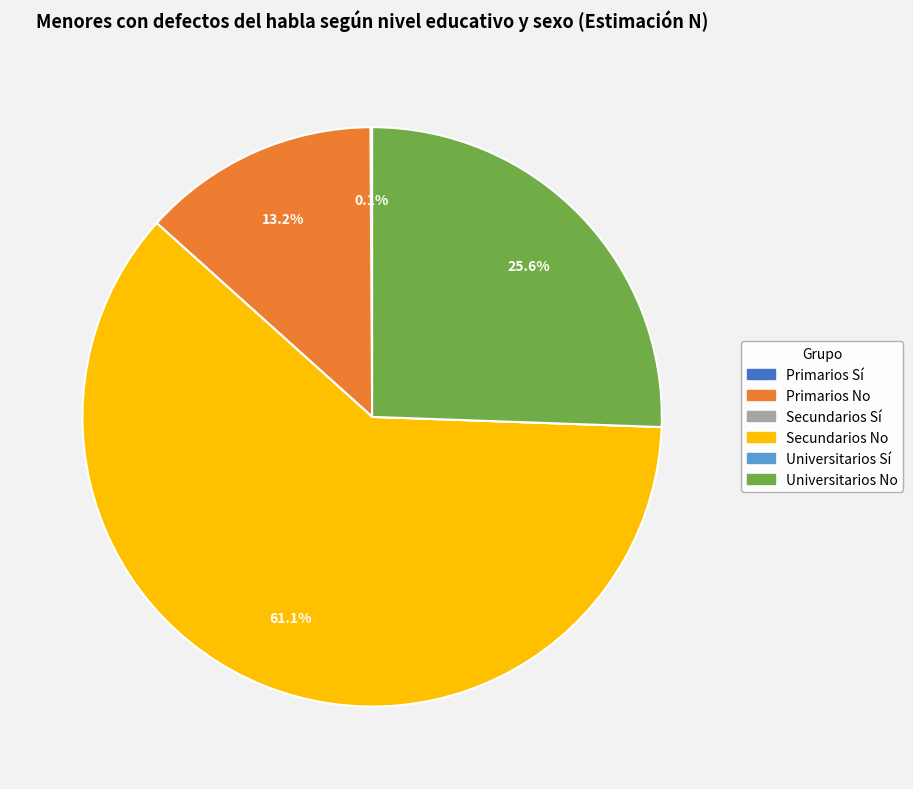

Which has a higher value, Secundarios No or Universitarios No?

Secundarios No